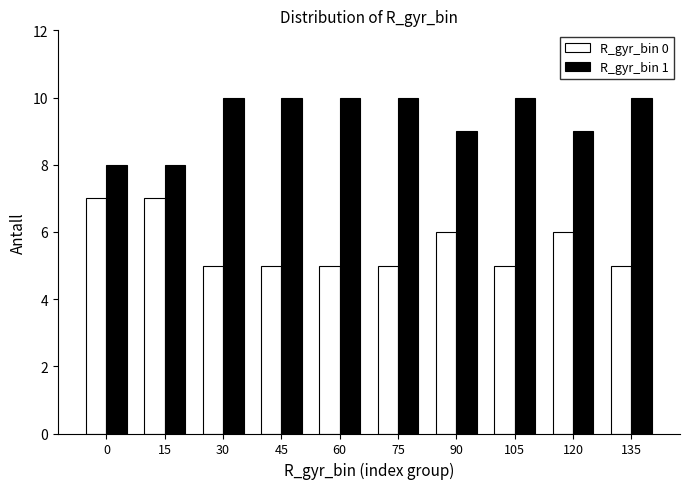

Reading right to left, list all the values displayed in this chart.

R_gyr_bin 0: 5	6	5	6	5	5	5	5	7	7
R_gyr_bin 1: 10	9	10	9	10	10	10	10	8	8